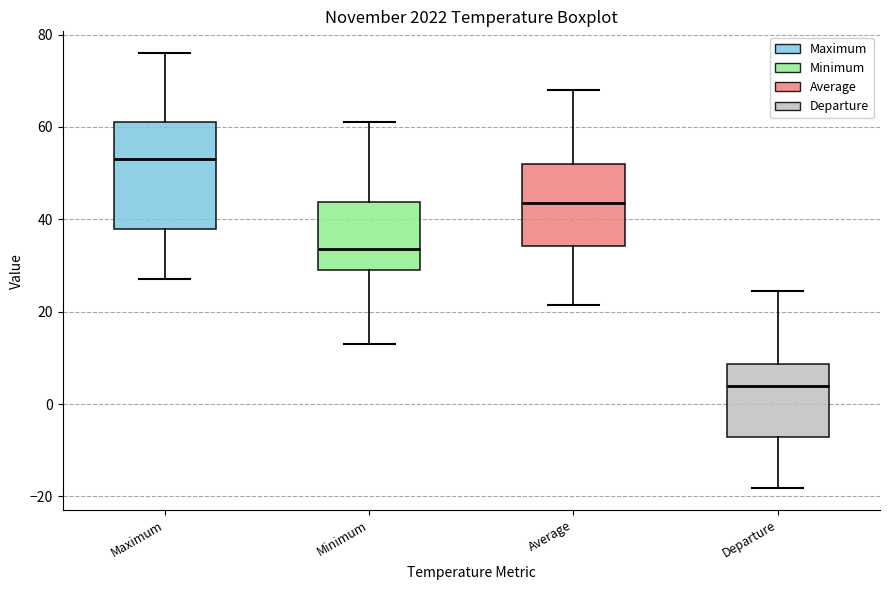

Where does the median line of the box for Average sit on the y-axis? The values are not printed on the chart, so give them approximately, as read against the axis.

44